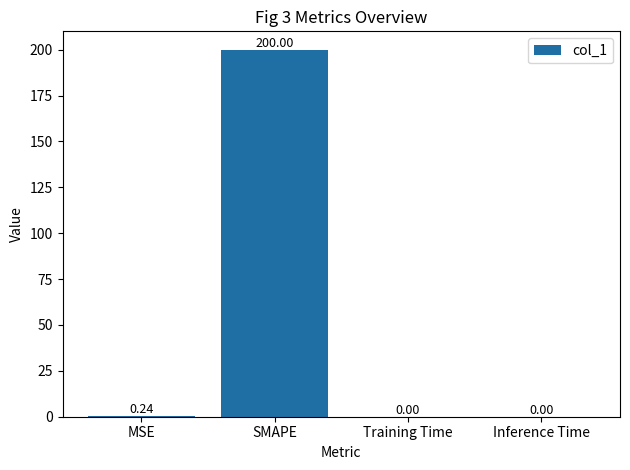

At which label is the value closest to 100?

MSE